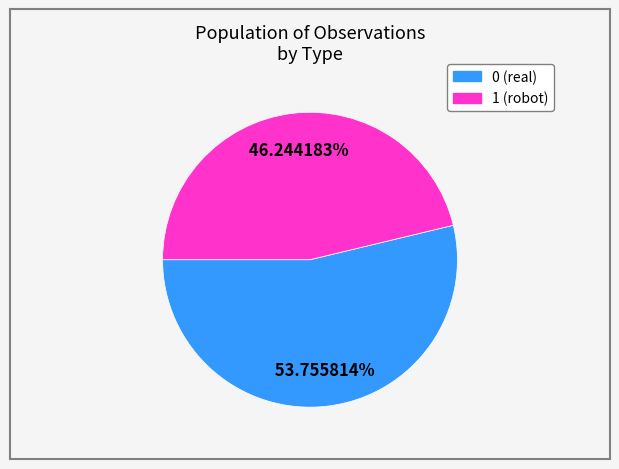

Does any single category account for the majority?

Yes